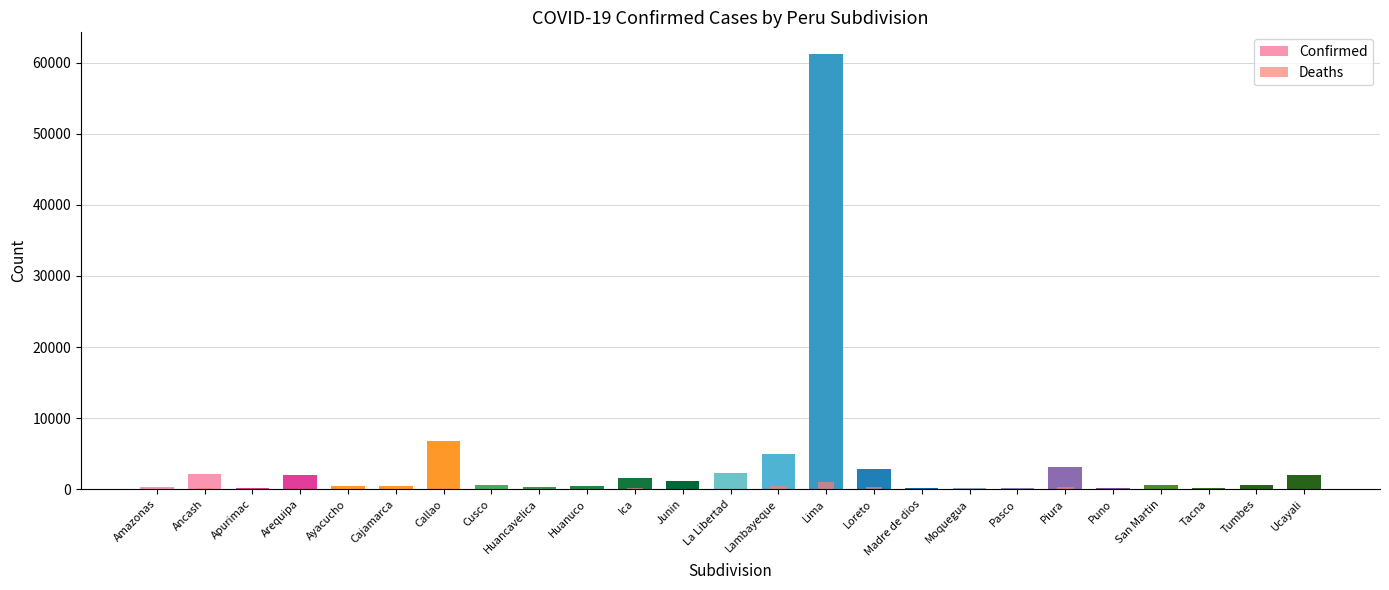

How many bars are there in each group?

2